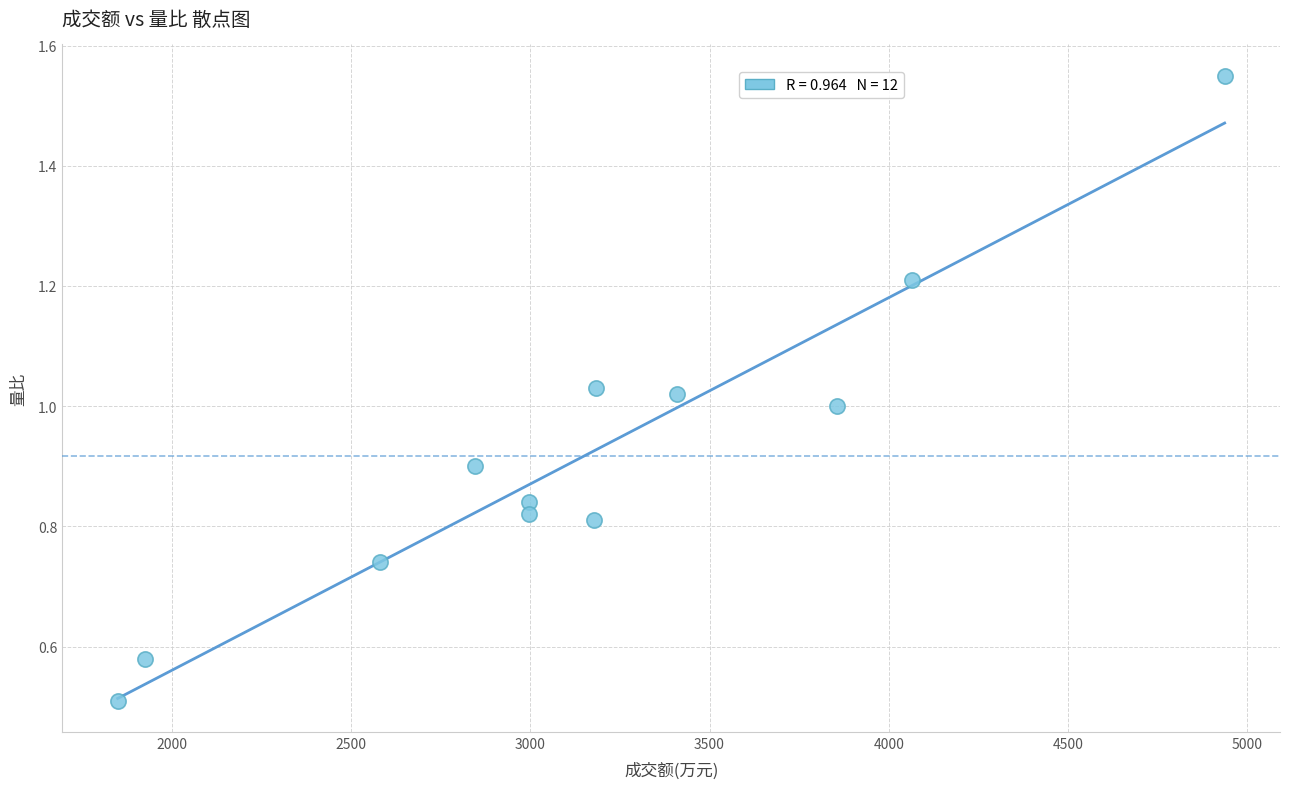

What is the range of X values (max minus min)?

3088.0